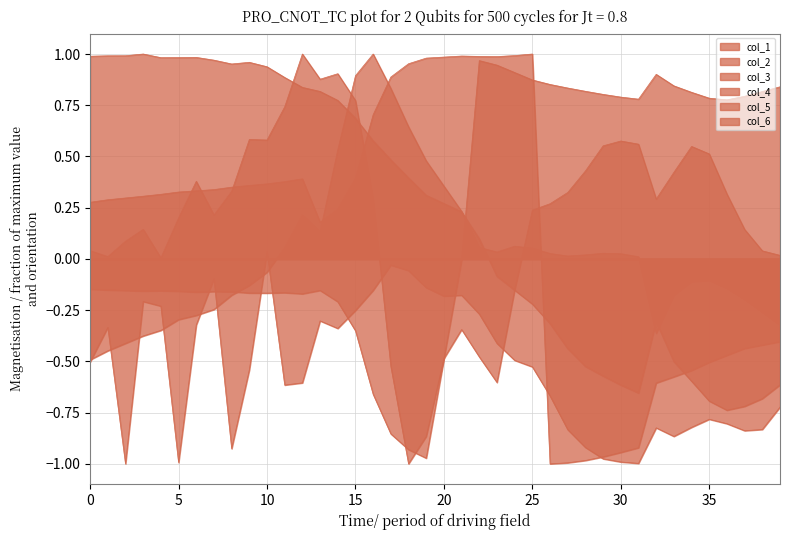

List the series in order of their peak value, lowest first.

col_2, col_5, col_1, col_3, col_4, col_6